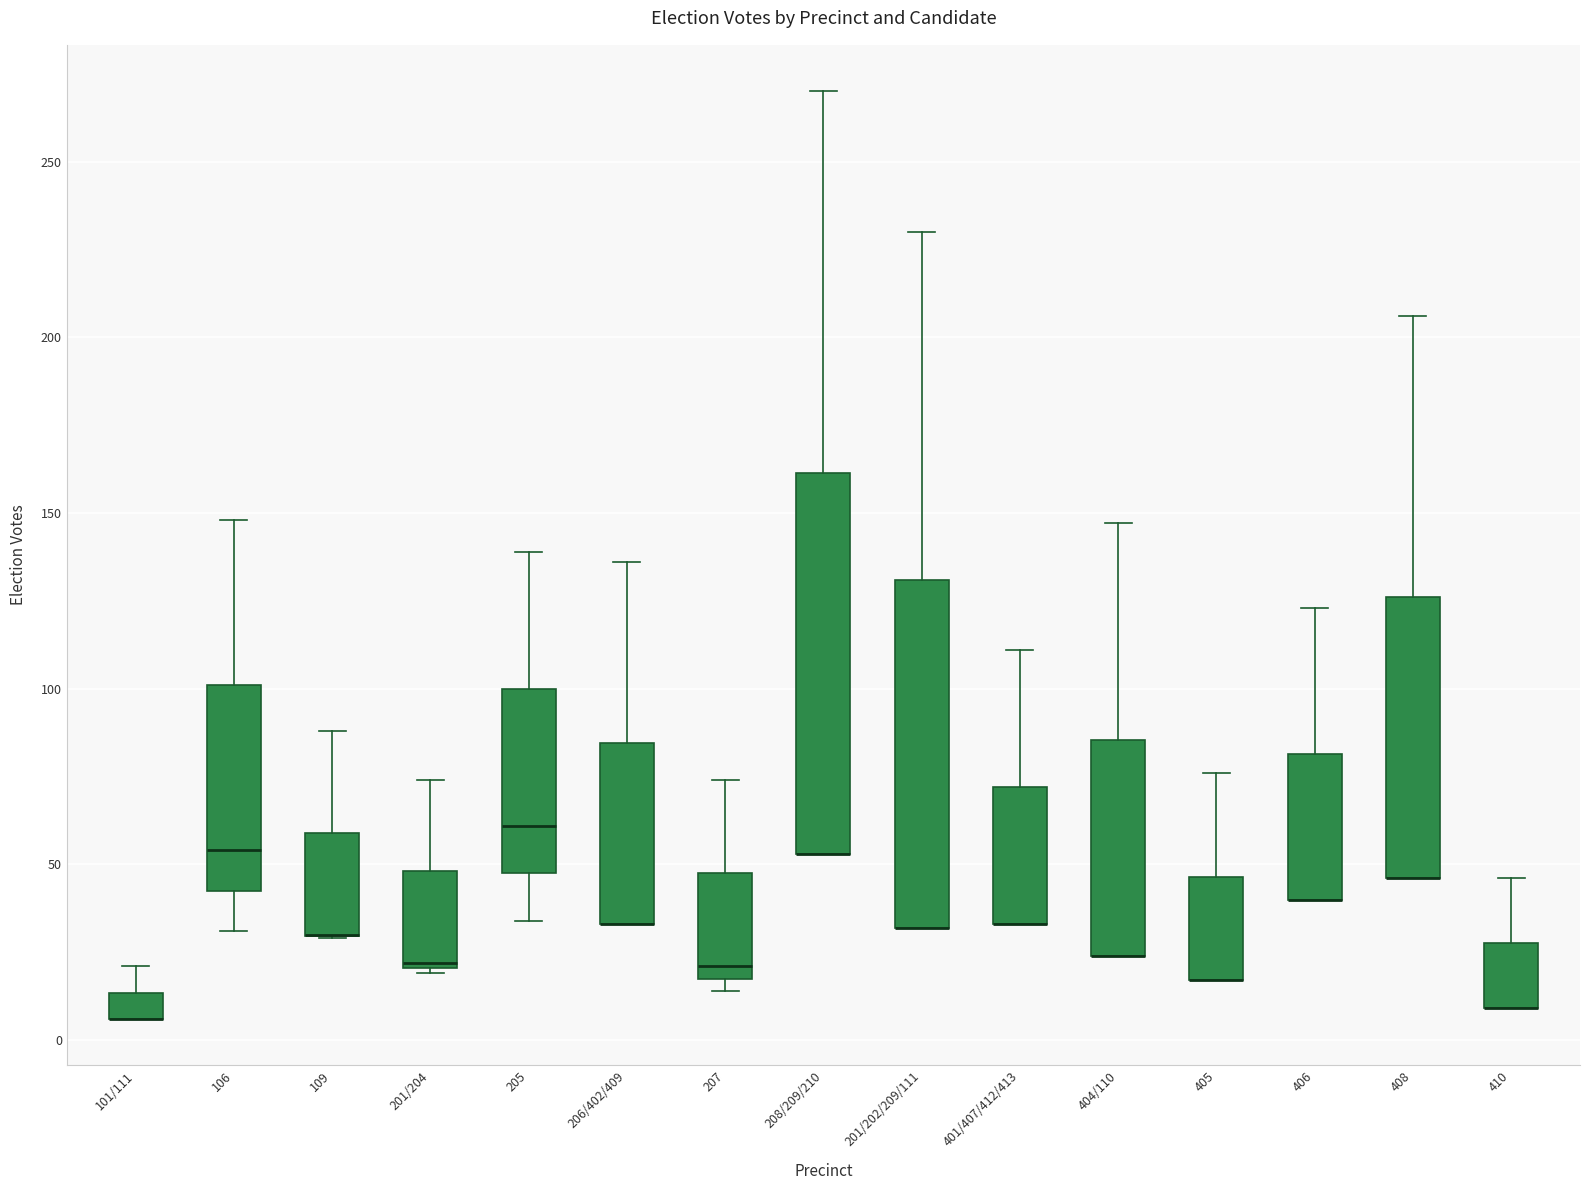

Reading left to right, read every box against the y-axis: the position of its median line, the range the box covers, and the ends of its whiskers. The values are not printed on the chart, so give them approximately, as read against the axis.

101/111: median 5 (drawn on the box's lower edge), box 5 to 15, whiskers 5 to 20
106: median 55, box 45 to 100, whiskers 30 to 150
109: median 30 (drawn on the box's lower edge), box 30 to 60, whiskers 30 to 90
201/204: median 20, box 20 to 50, whiskers 20 to 75
205: median 60, box 50 to 100, whiskers 35 to 140
206/402/409: median 35 (drawn on the box's lower edge), box 35 to 85, whiskers 35 to 135
207: median 20 (just above the box's lower edge), box 20 to 50, whiskers 15 to 75
208/209/210: median 55 (drawn on the box's lower edge), box 55 to 160, whiskers 55 to 270
201/202/209/111: median 30 (drawn on the box's lower edge), box 30 to 130, whiskers 30 to 230
401/407/412/413: median 35 (drawn on the box's lower edge), box 35 to 70, whiskers 35 to 110
404/110: median 25 (drawn on the box's lower edge), box 25 to 85, whiskers 25 to 145
405: median 15 (drawn on the box's lower edge), box 15 to 45, whiskers 15 to 75
406: median 40 (drawn on the box's lower edge), box 40 to 80, whiskers 40 to 125
408: median 45 (drawn on the box's lower edge), box 45 to 125, whiskers 45 to 205
410: median 10 (drawn on the box's lower edge), box 10 to 30, whiskers 10 to 45